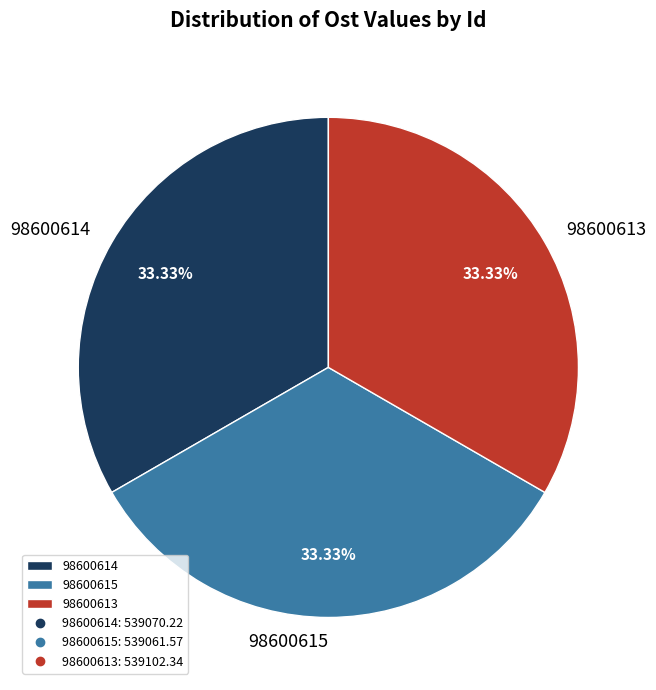

How much of the chart is everything except 98600614?

66.7%